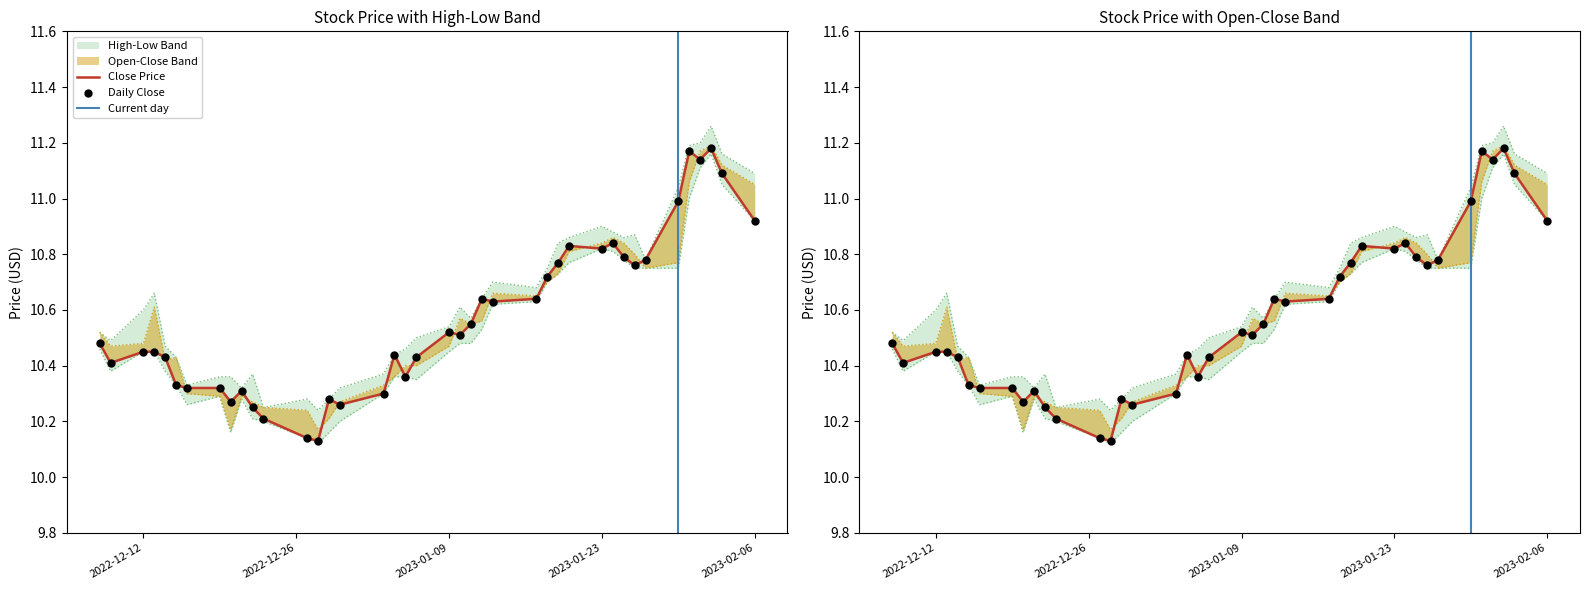

At how many categories does at least one series exceed 10?

40